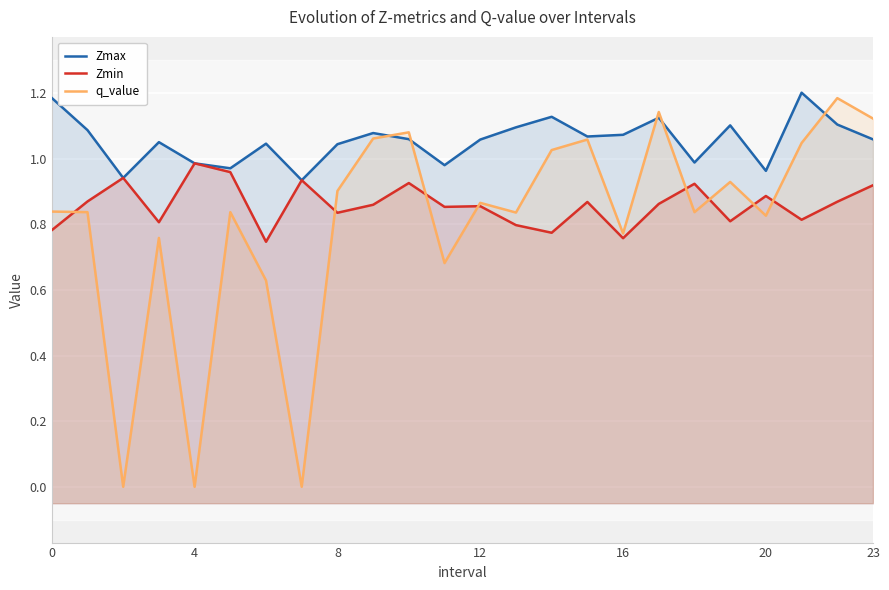

In q_value, how many points are higher than both neighbors (excluding endpoints)?

8